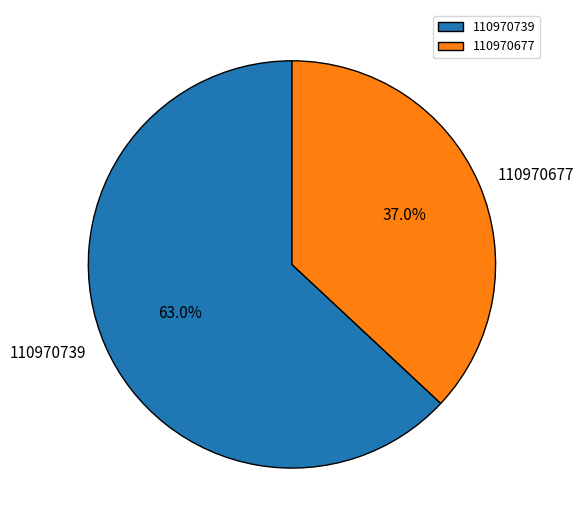

What is the largest slice in the pie chart?

110970739